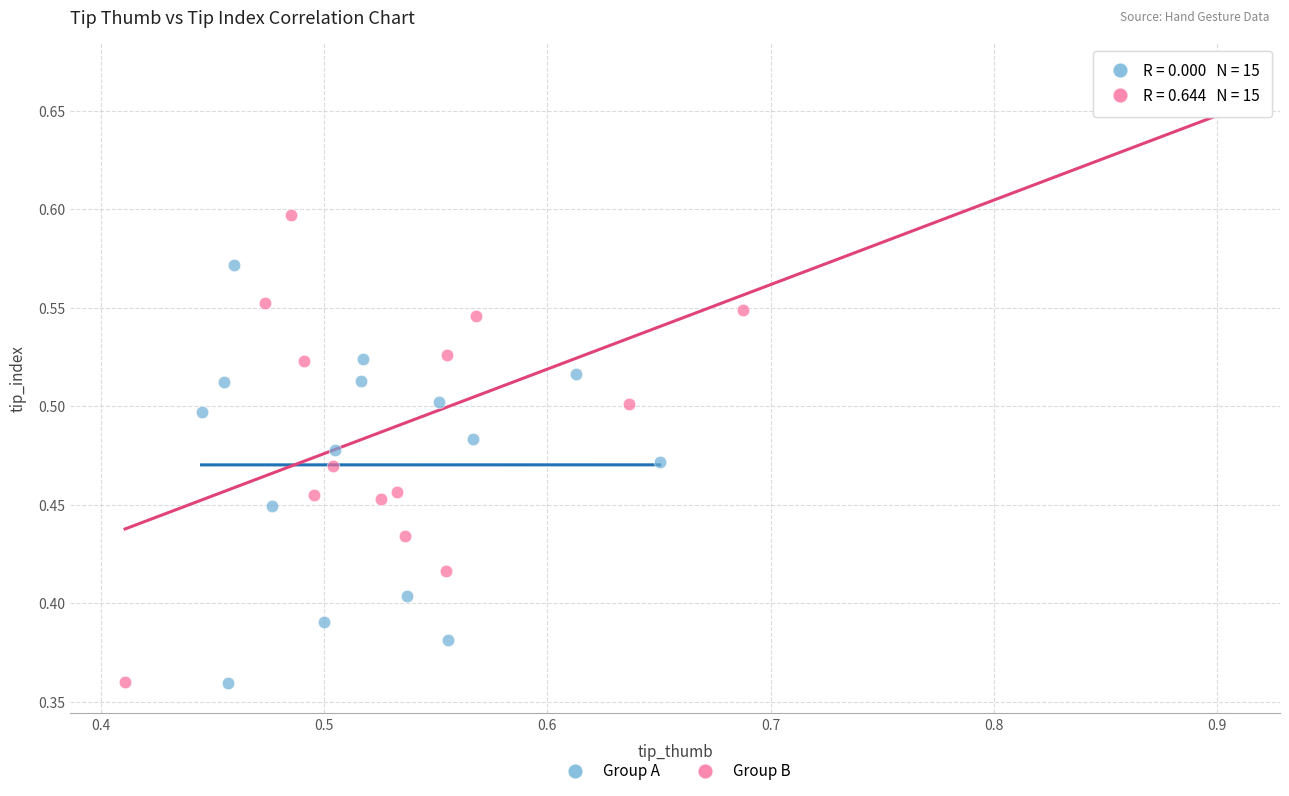

Which series contains the highest Y value?

Group B